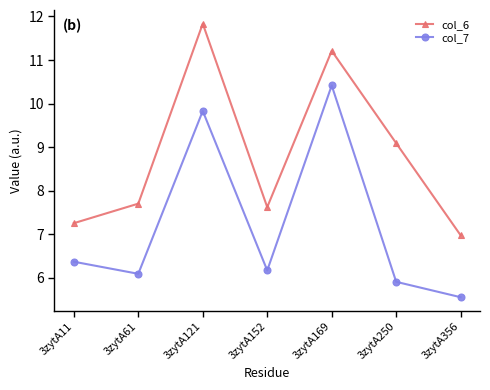

Is it true that col_7 equals 2.2 at 3zytA11?

False